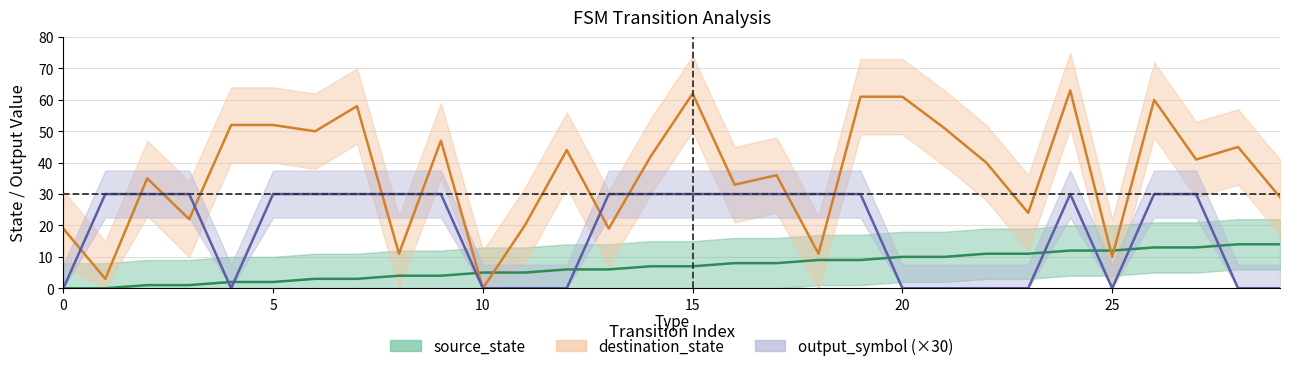

Does the chart display data point markers on the line(s)?

No